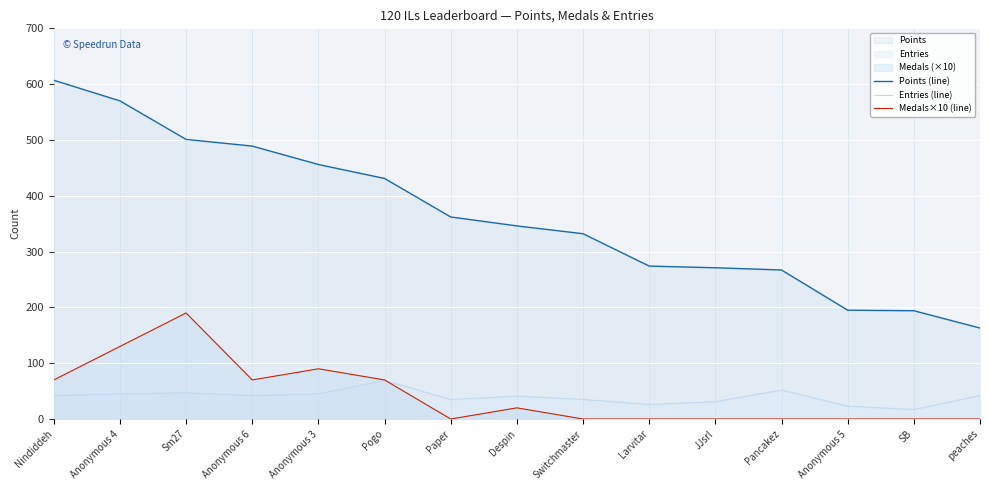

What is the sum of all Points (line) values?

5458